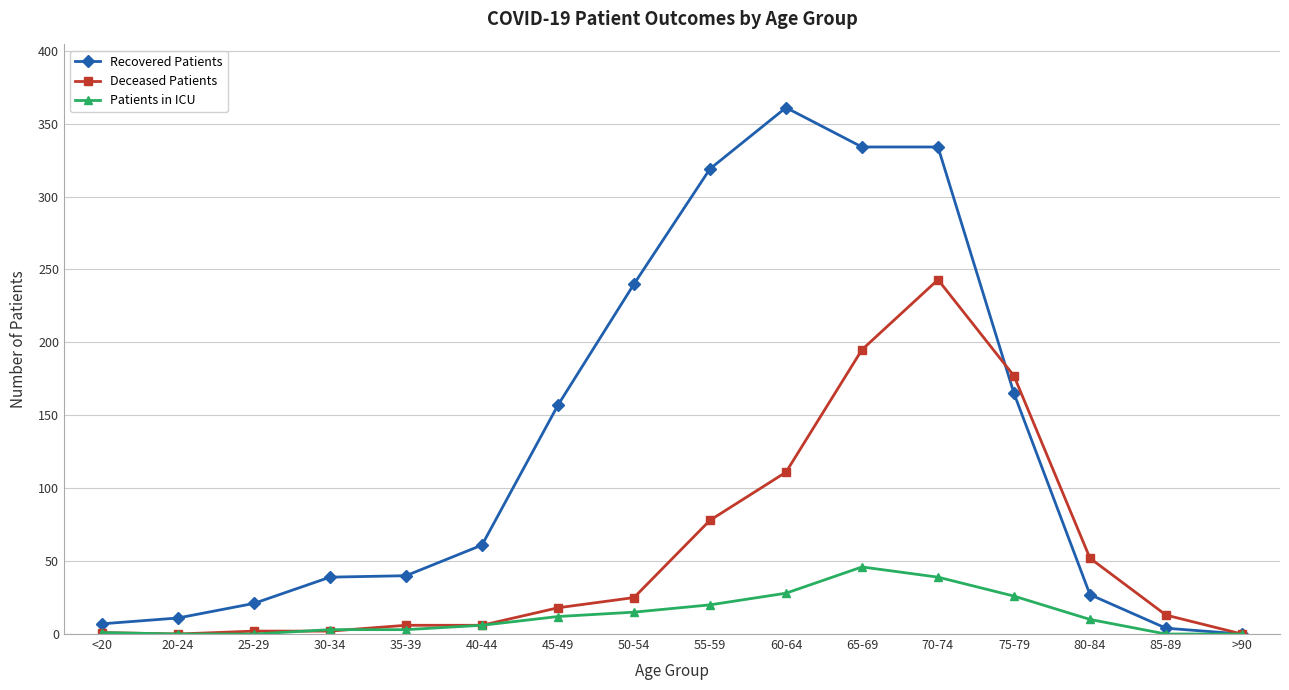

What is the approximate value of Deceased Patients at 65-69, to the nearest 10?

200